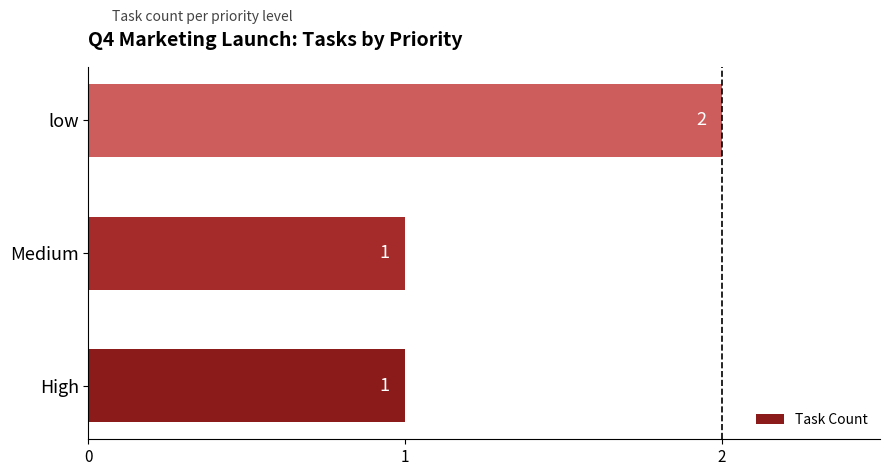

Count the values in the range 1 to 2.

3